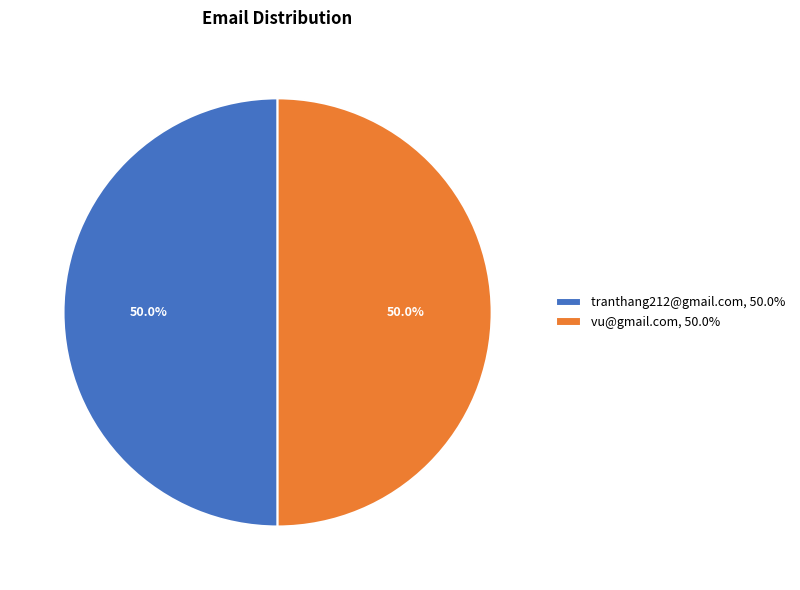

Approximately how many times larger is the value at tranthang212@gmail.com, 50.0% compared to vu@gmail.com, 50.0%?

1.0